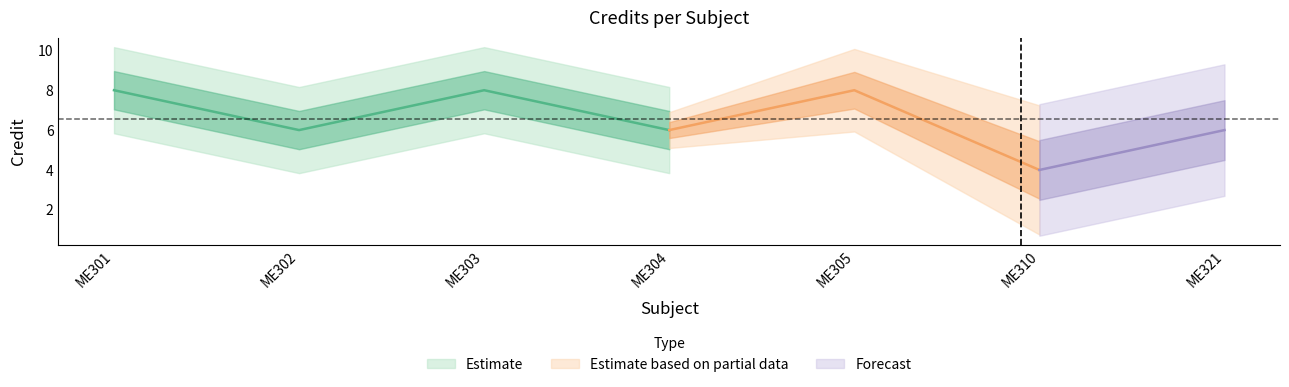

What is the difference between the maximum and minimum values?

4